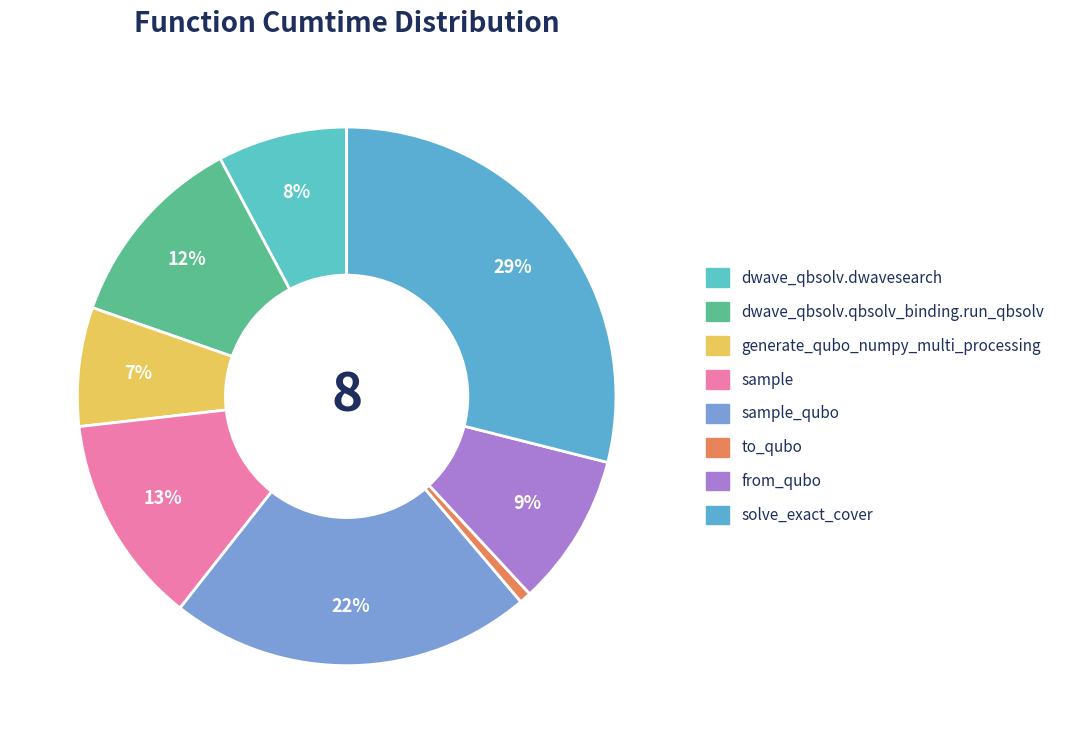

What is the ratio of the value at solve_exact_cover to the value at from_qubo?

3.2